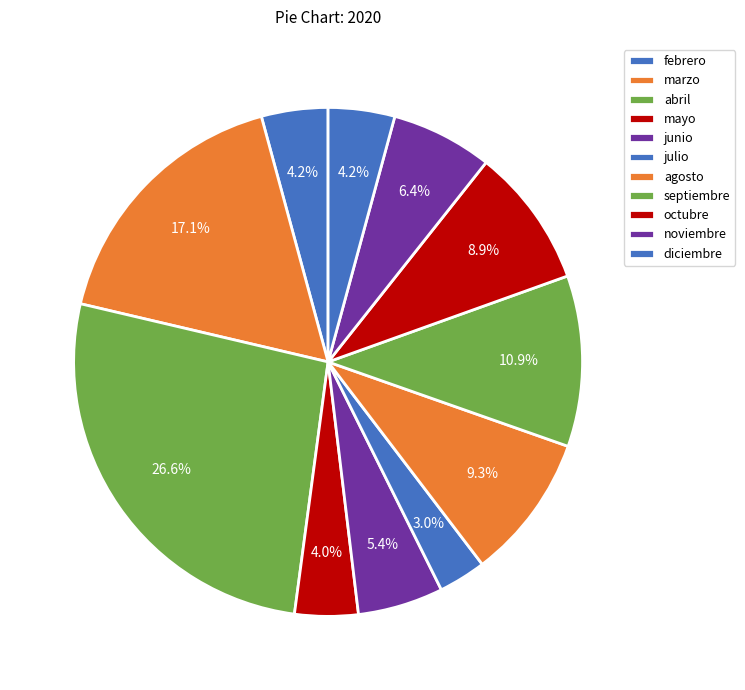

Between marzo and mayo, which is larger?

marzo